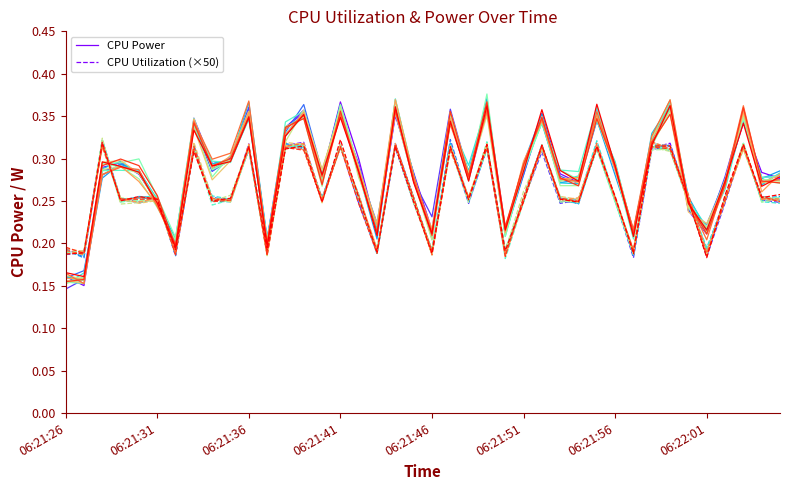

The CPU Power series shows 0.3 at 19. True or false?

True